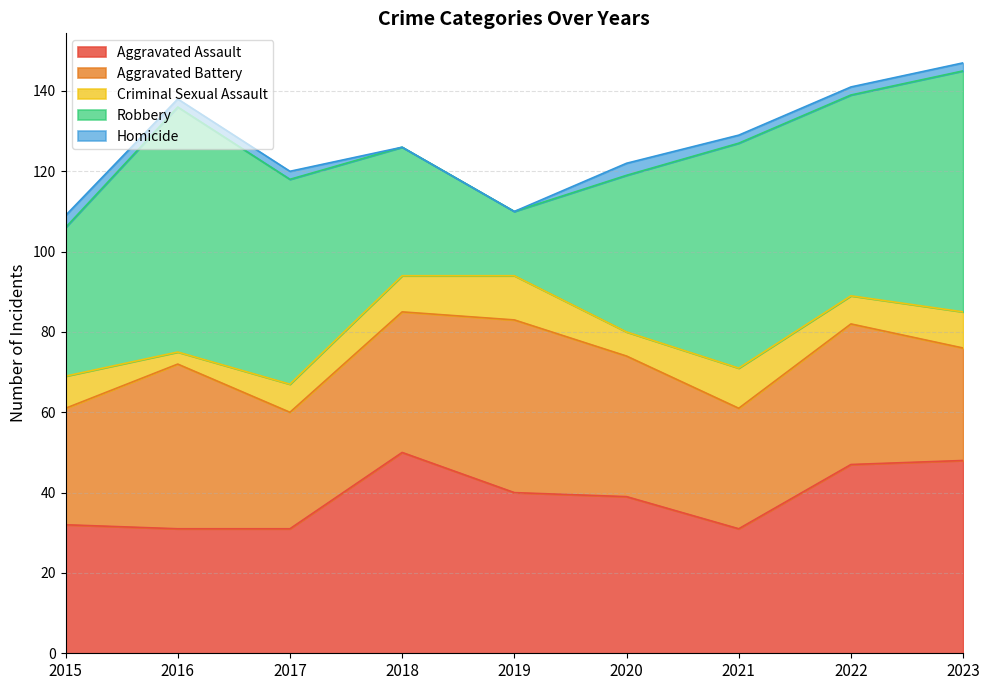

Which series has the largest total across all categories?

Robbery